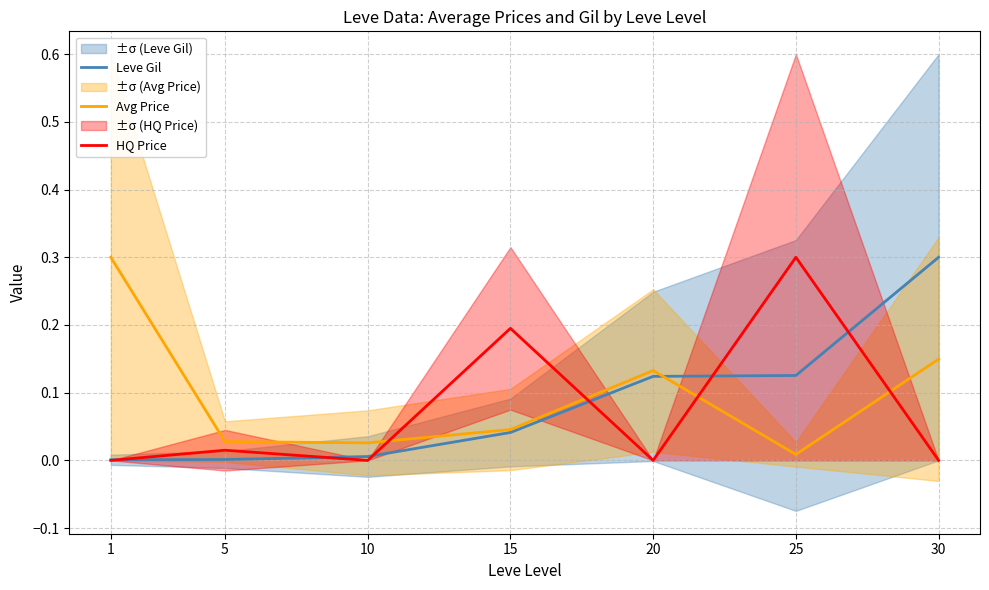

What is the spread (max minus min) of values at 15?

0.2